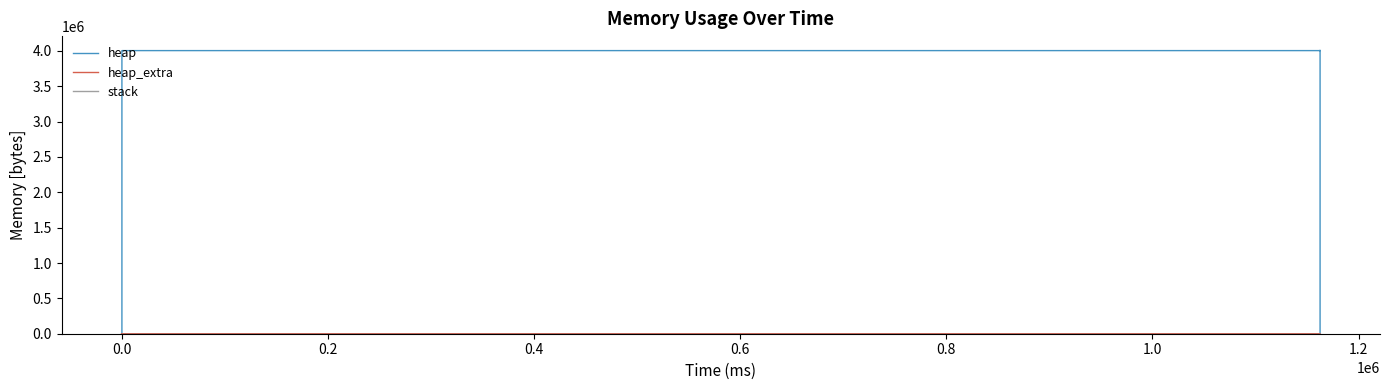

At 0.4, list the series in order from smallest to largest.

stack, heap_extra, heap